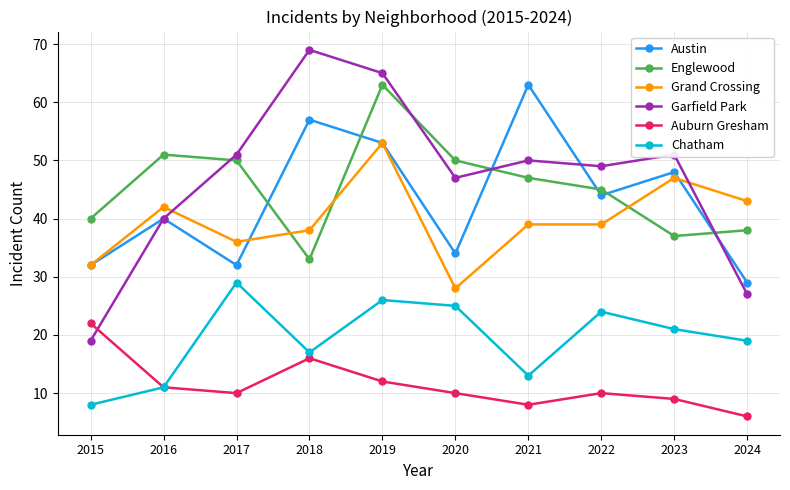

At which category does Englewood reach its first local peak?

2016